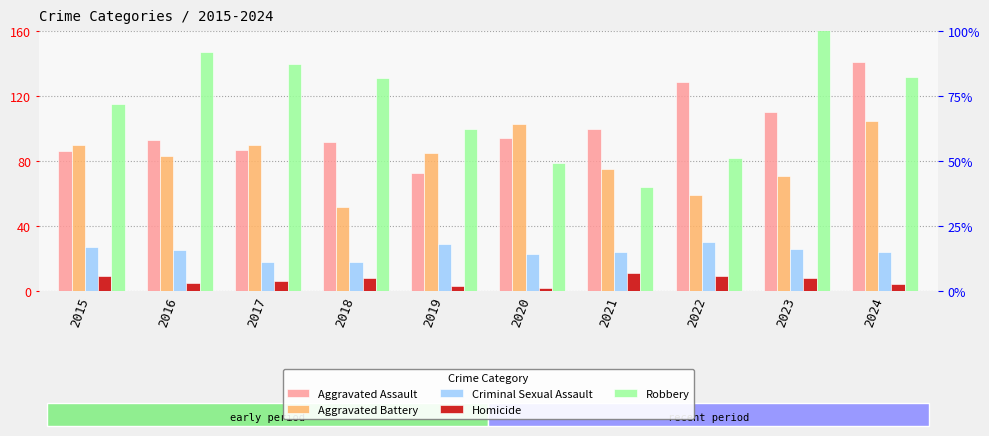

Which category has the lowest value across all series?

2020